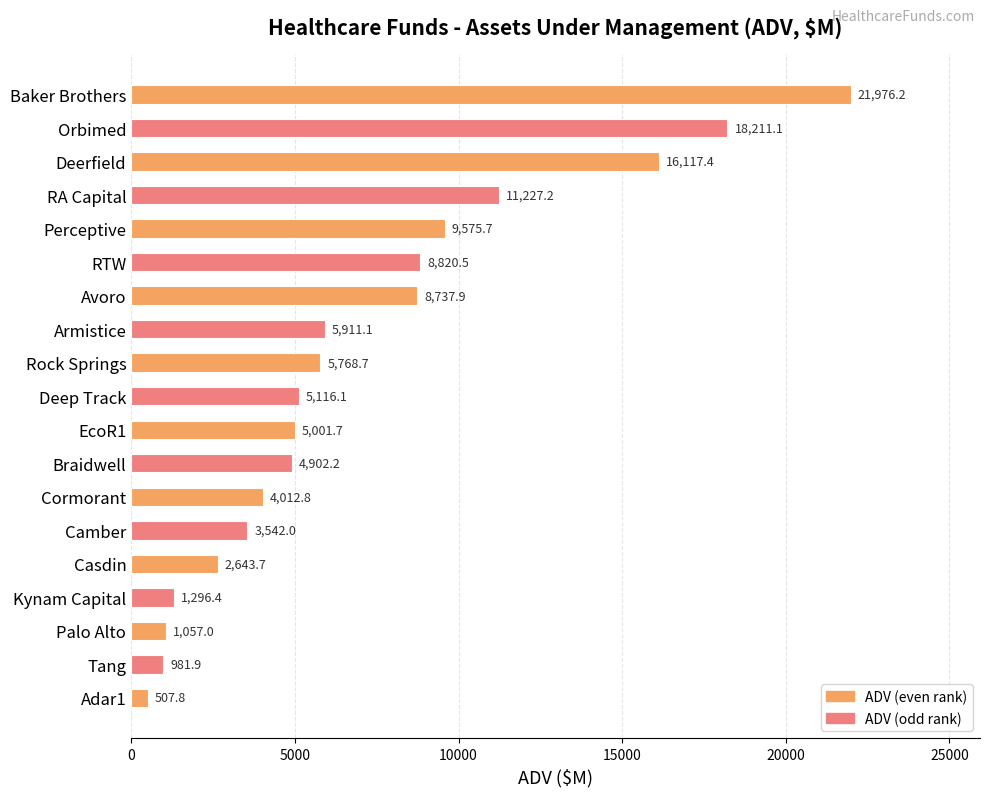

List the labels in order of value, smallest first.

Adar1, Tang, Palo Alto, Kynam Capital, Casdin, Camber, Cormorant, Braidwell, EcoR1, Deep Track, Rock Springs, Armistice, Avoro, RTW, Perceptive, RA Capital, Deerfield, Orbimed, Baker Brothers